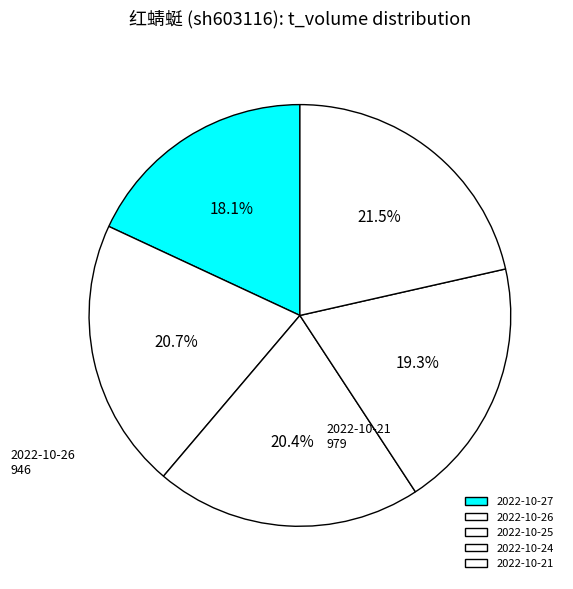

How many slices are in this pie chart?

5